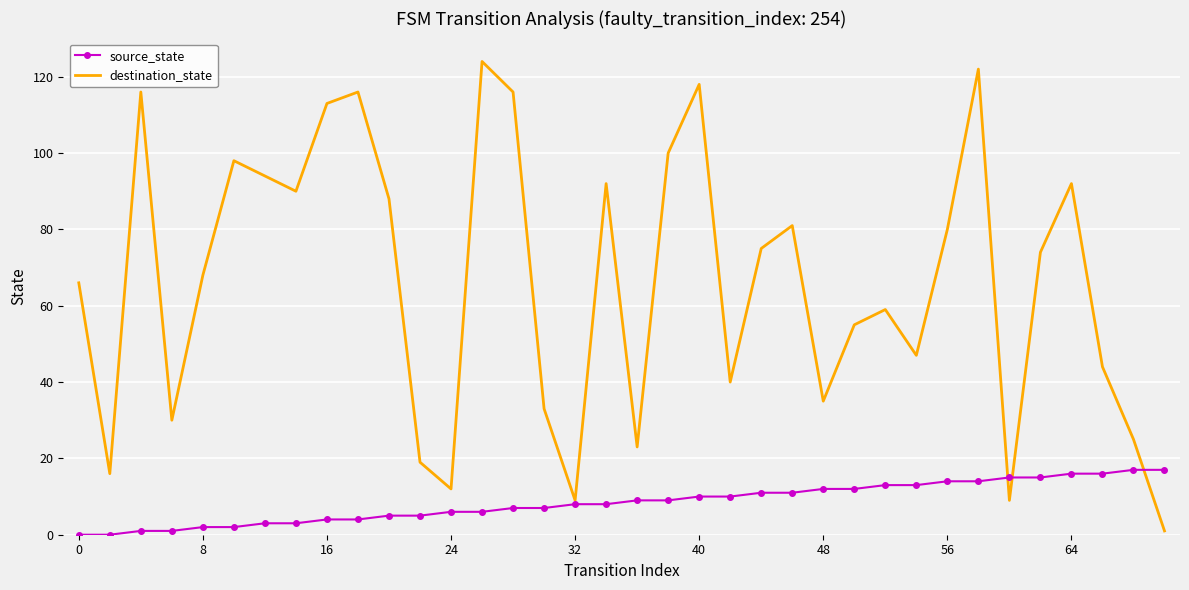

What is the sum of all source_state values?

306